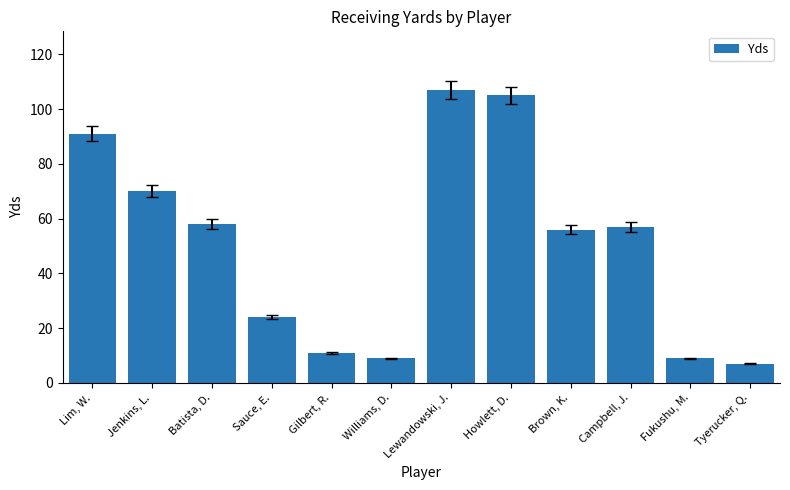

How many data points are less than 57?

6